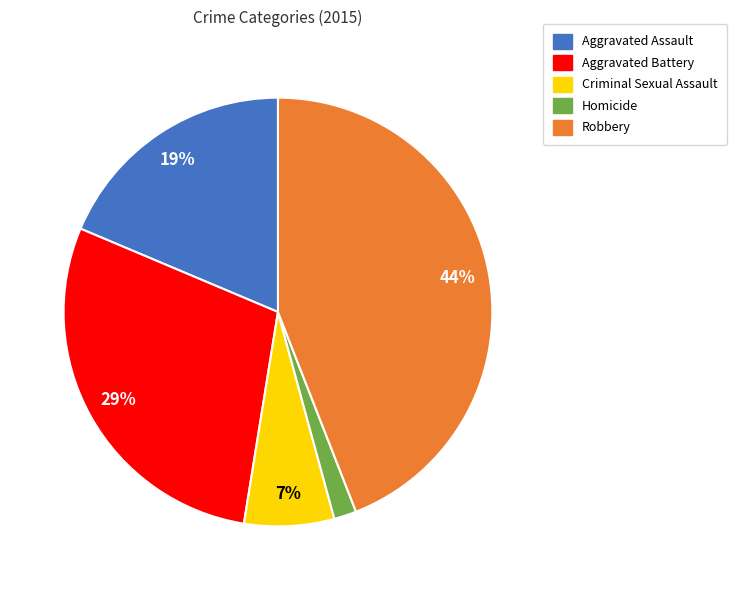

What percentage is the Homicide slice, to the nearest percent?

2%